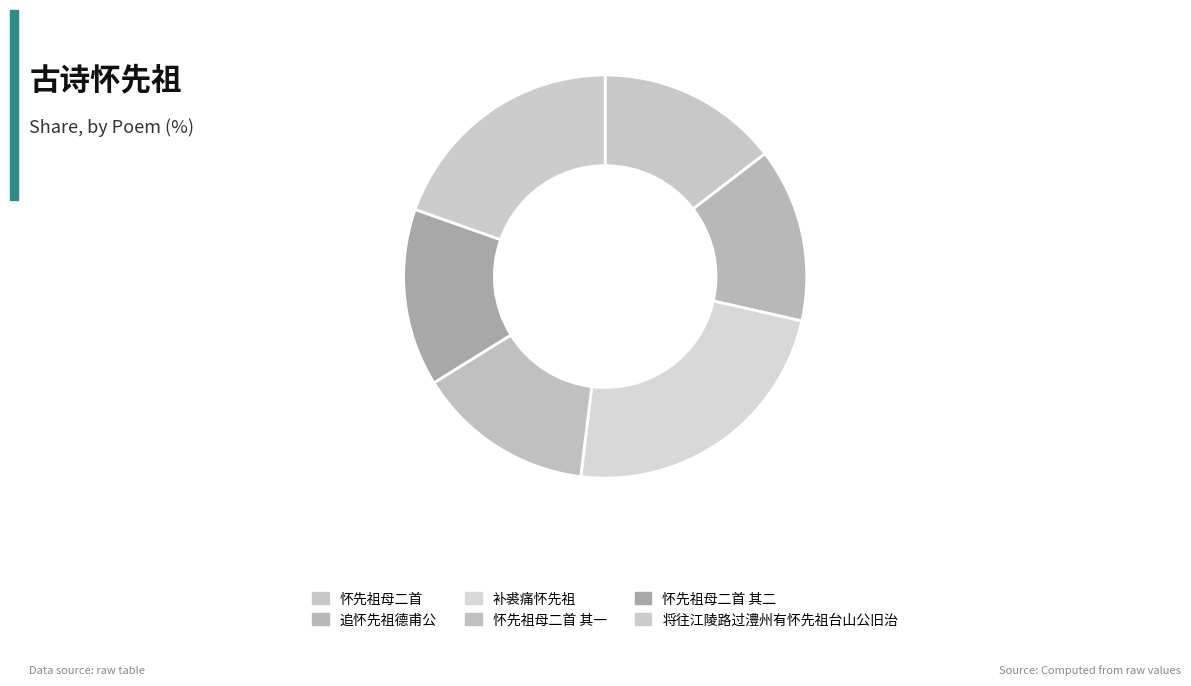

What is the total percentage of 将往江陵路过澧州有怀先祖台山公旧治 and 追怀先祖德甫公?

33.6%